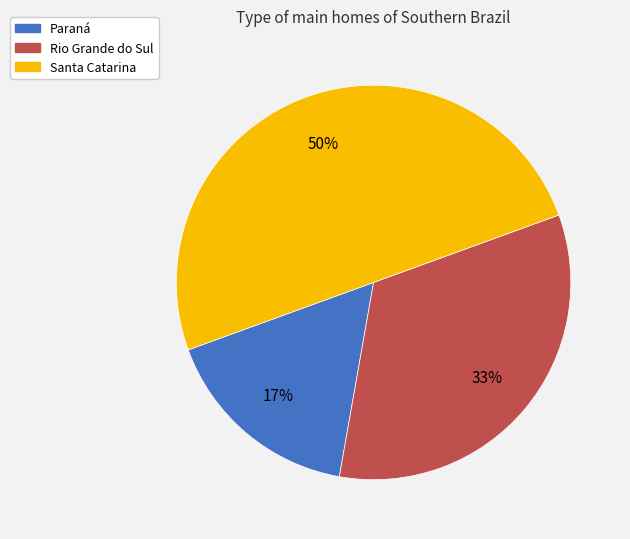

What is the ratio of the value at Paraná to the value at Rio Grande do Sul?

0.5